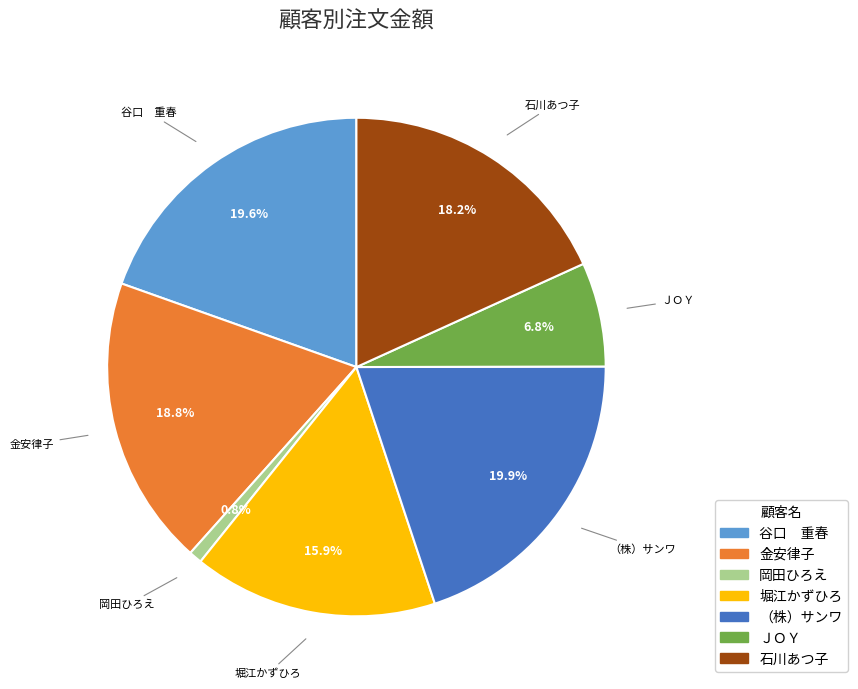

What portion of the pie excludes 堀江かずひろ?

84.1%